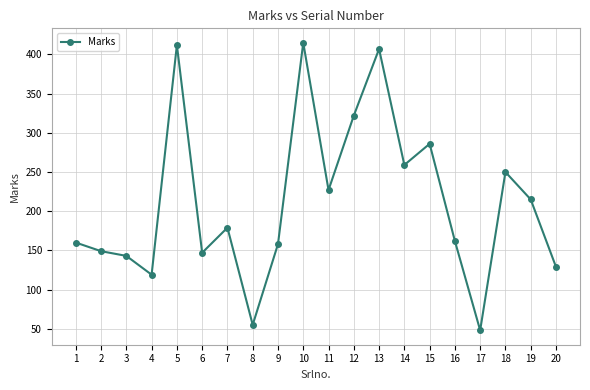

What is the difference between the values at 8 and 2?

94